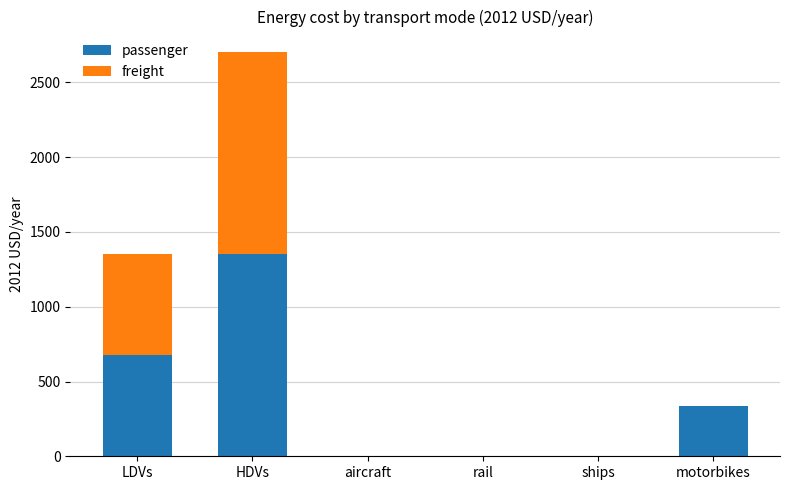

How many data points in passenger are above 338?

3